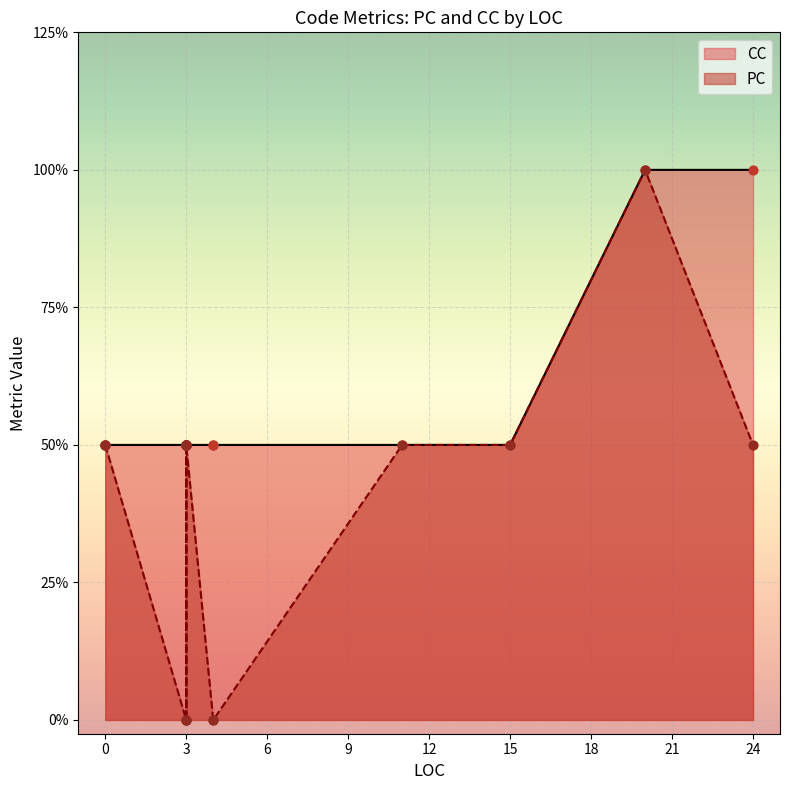

Which series contains the highest Y value?

PC